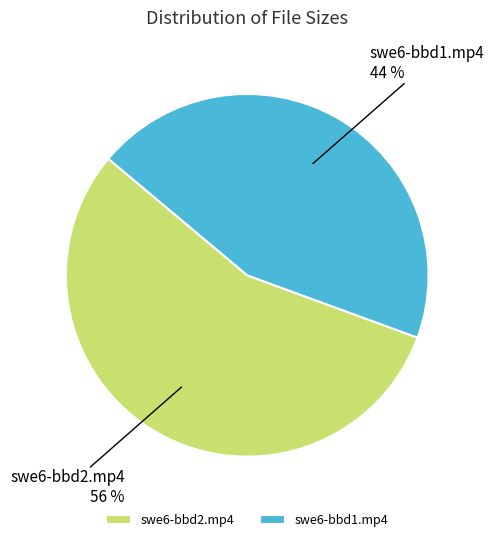

To the nearest percent, what is the combined percentage of swe6-bbd1.mp4 and swe6-bbd2.mp4?

100%